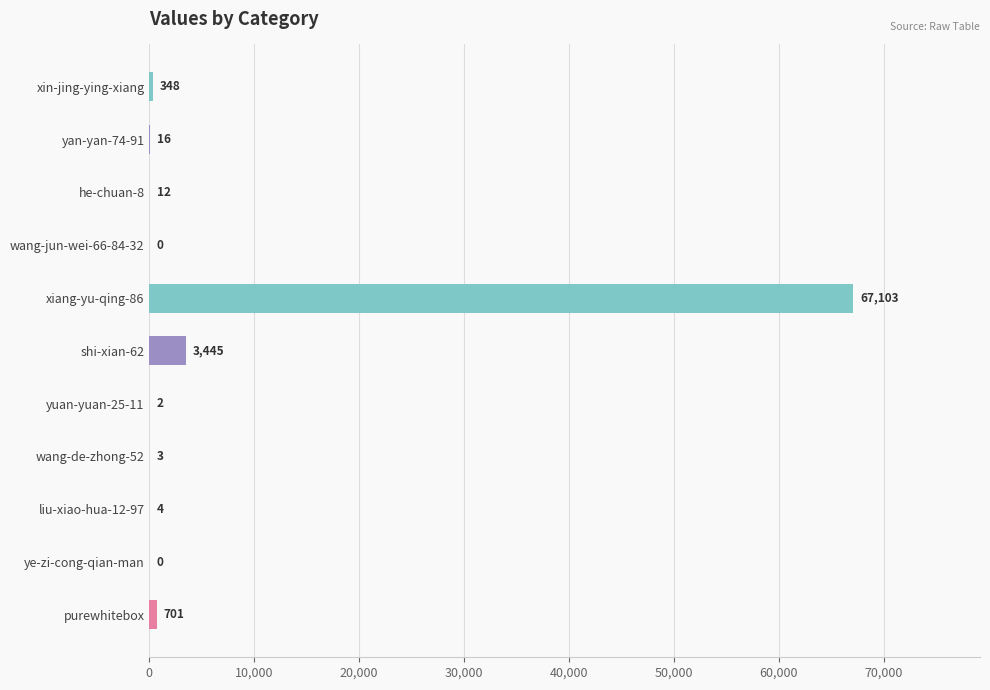

What is the change in value from yan-yan-74-91 to ye-zi-cong-qian-man?

-16